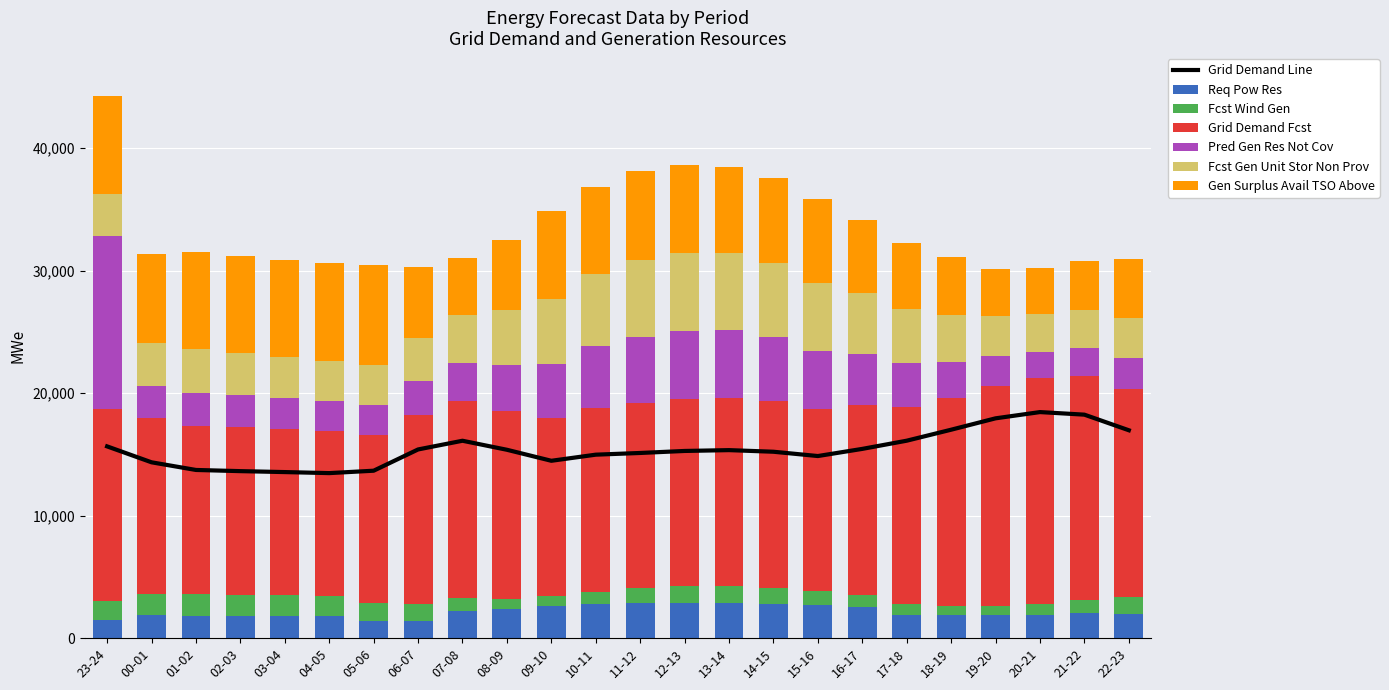

Between 18-19 and 06-07, which is larger?

18-19